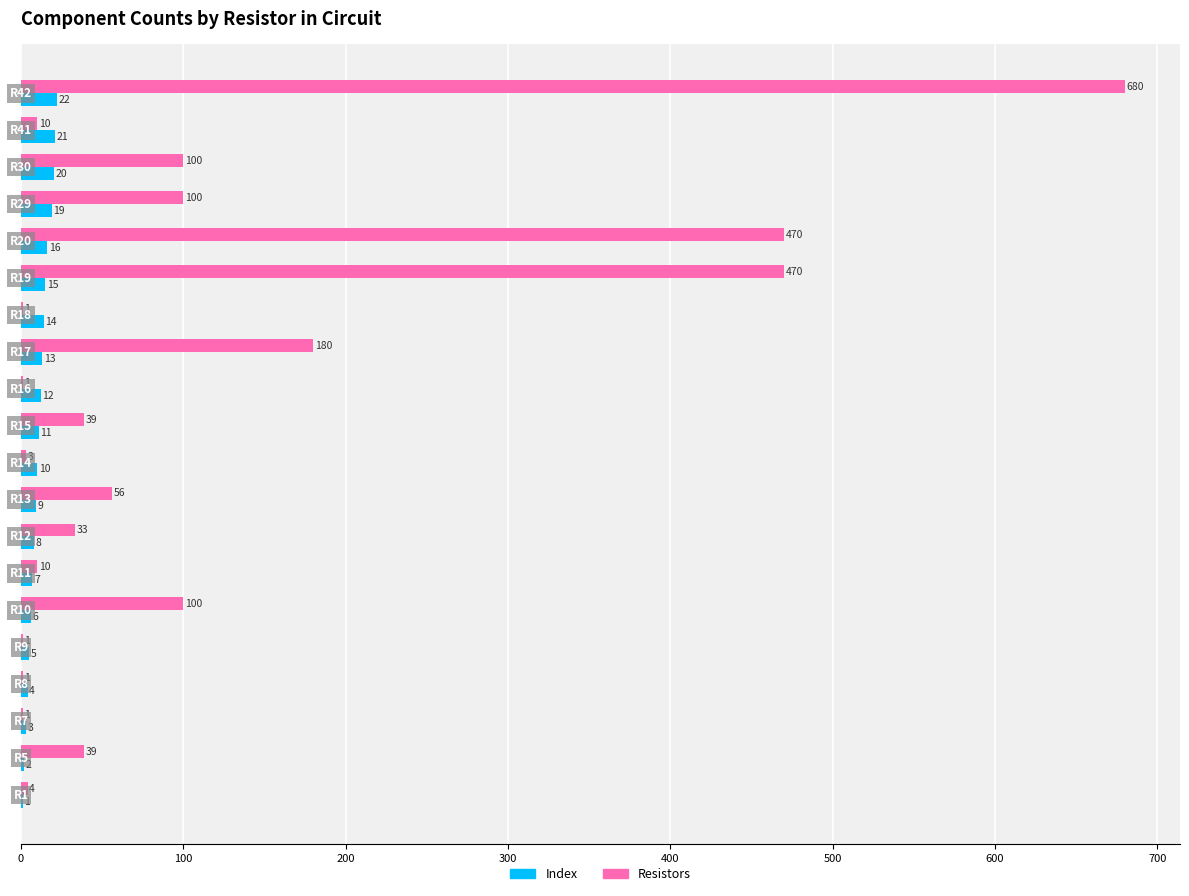

What is the greatest value displayed?

680